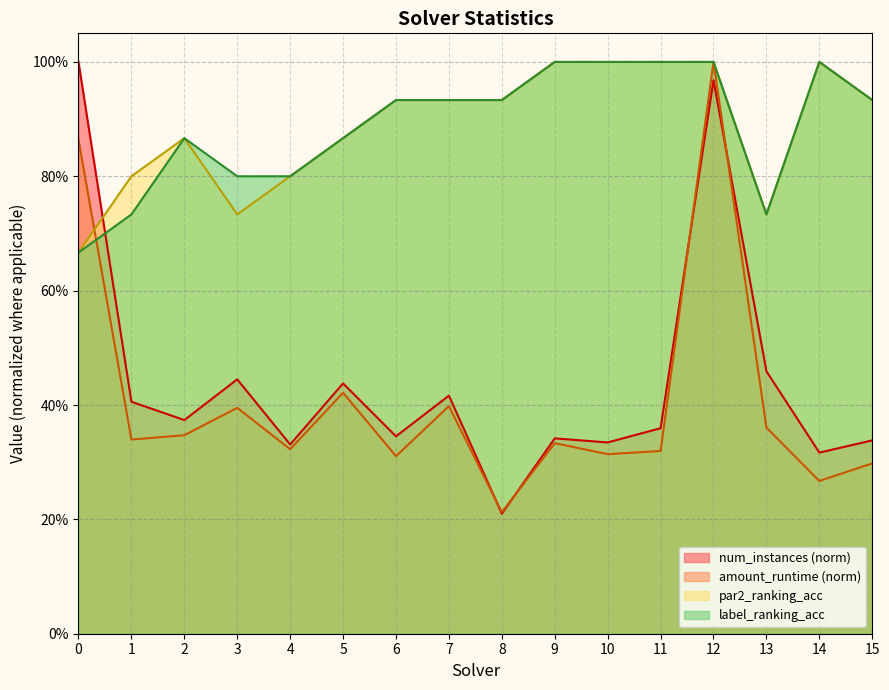

List the labels in order of num_instances value, largest first.

0, 12, 13, 3, 5, 7, 1, 2, 11, 6, 9, 15, 10, 4, 14, 8